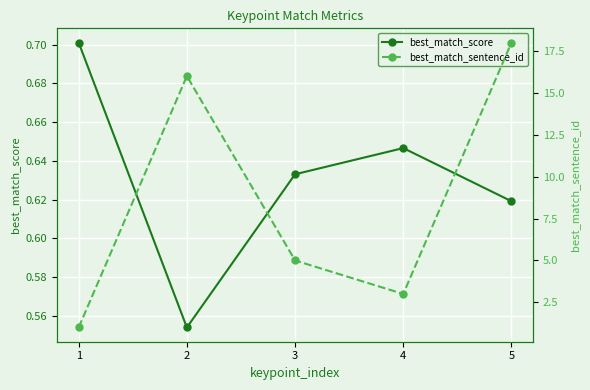

Rank the series by their maximum value, from lowest to highest.

best_match_score, best_match_sentence_id